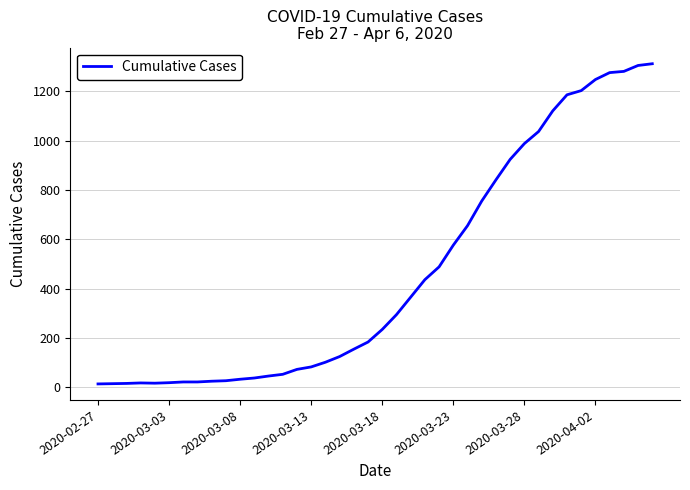

What is the greatest value displayed?

1312